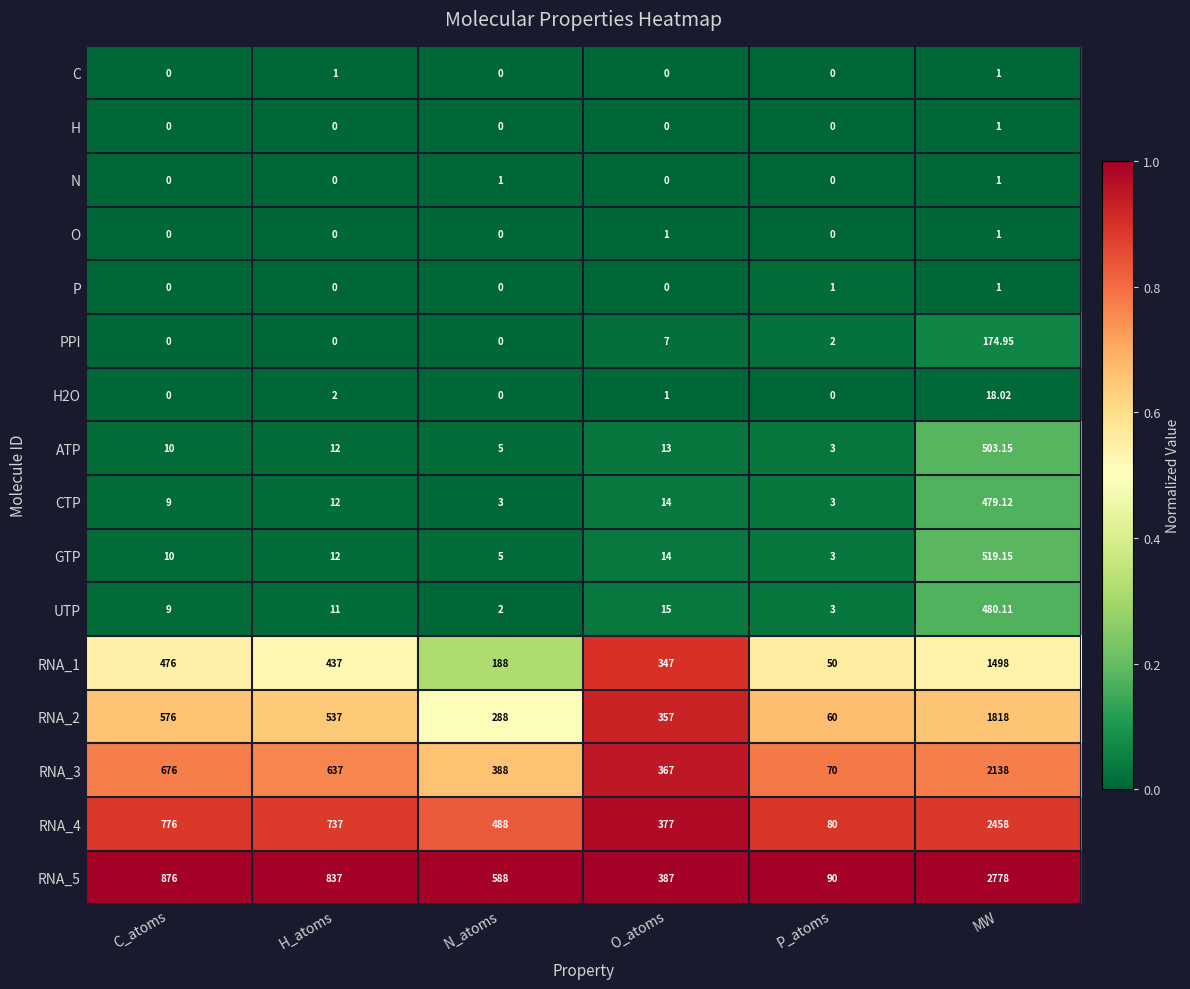

Rank the categories by RNA_4 value from highest to lowest.

MW, C_atoms, H_atoms, N_atoms, O_atoms, P_atoms